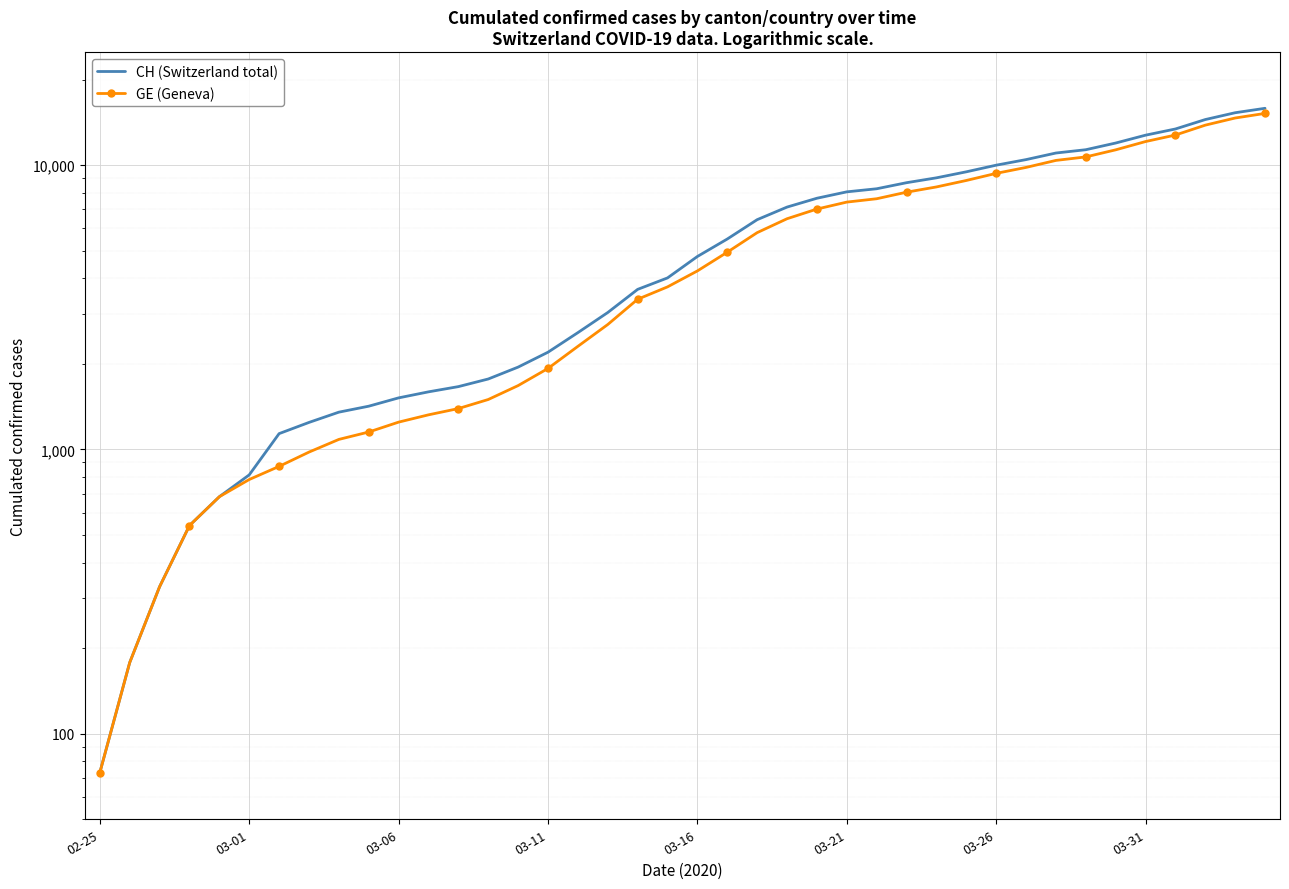

What is the difference between the maximum and minimum values in the GE (Geneva) series?

15146